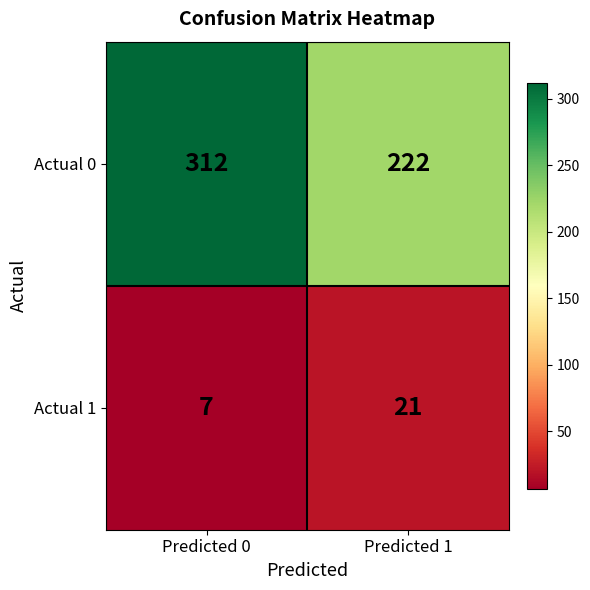

Is it true that Actual 1 equals 3 at Predicted 0?

False